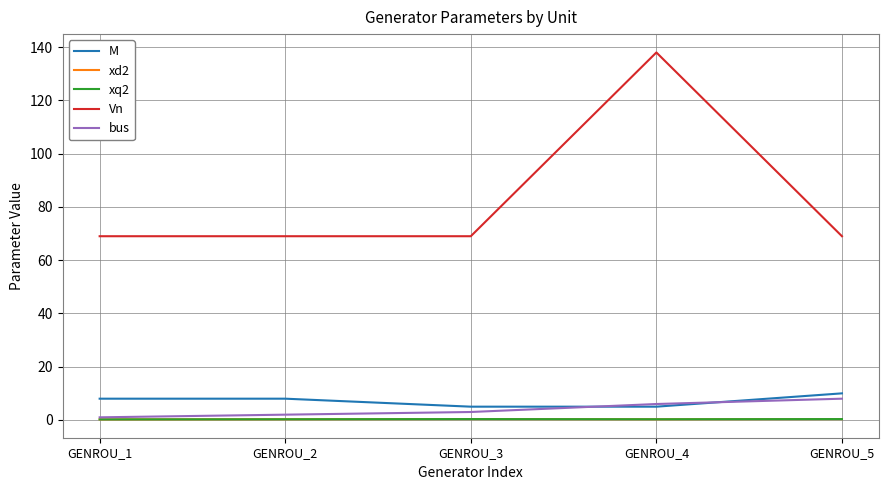

In Vn, how many points are higher than both neighbors (excluding endpoints)?

1